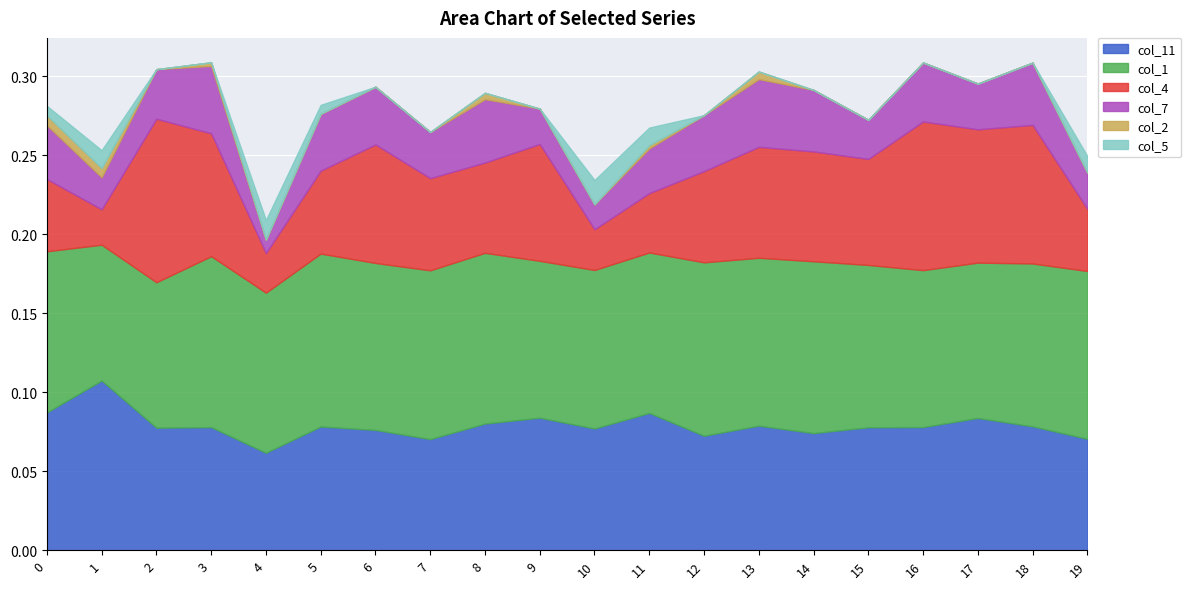

What are all the series names shown in the legend?

col_11, col_1, col_4, col_7, col_2, col_5